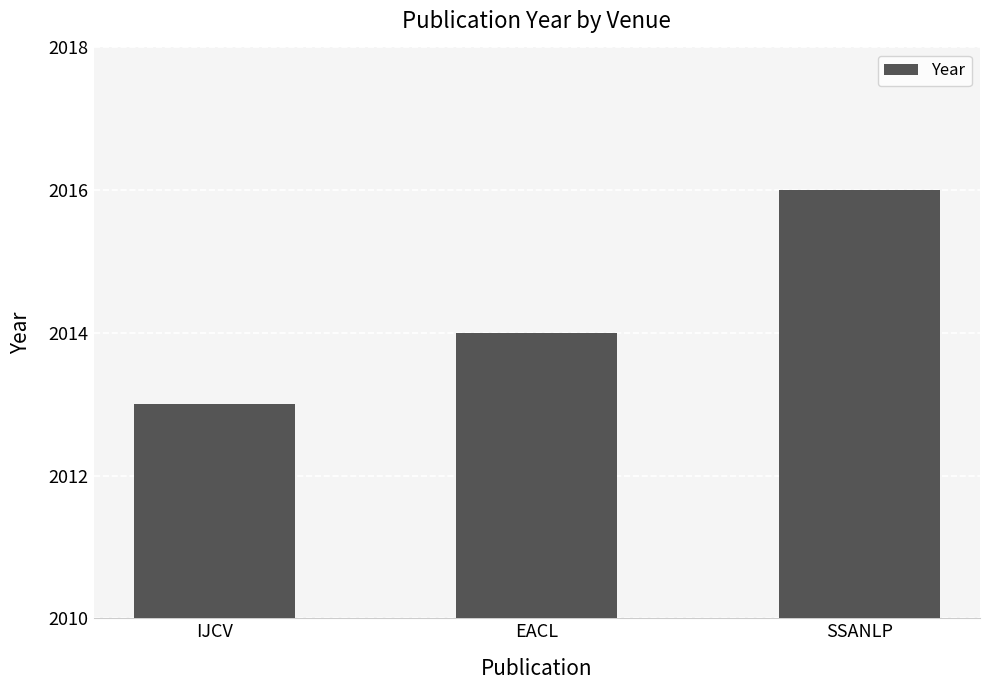

At which category does the chart reach its peak across all series?

SSANLP